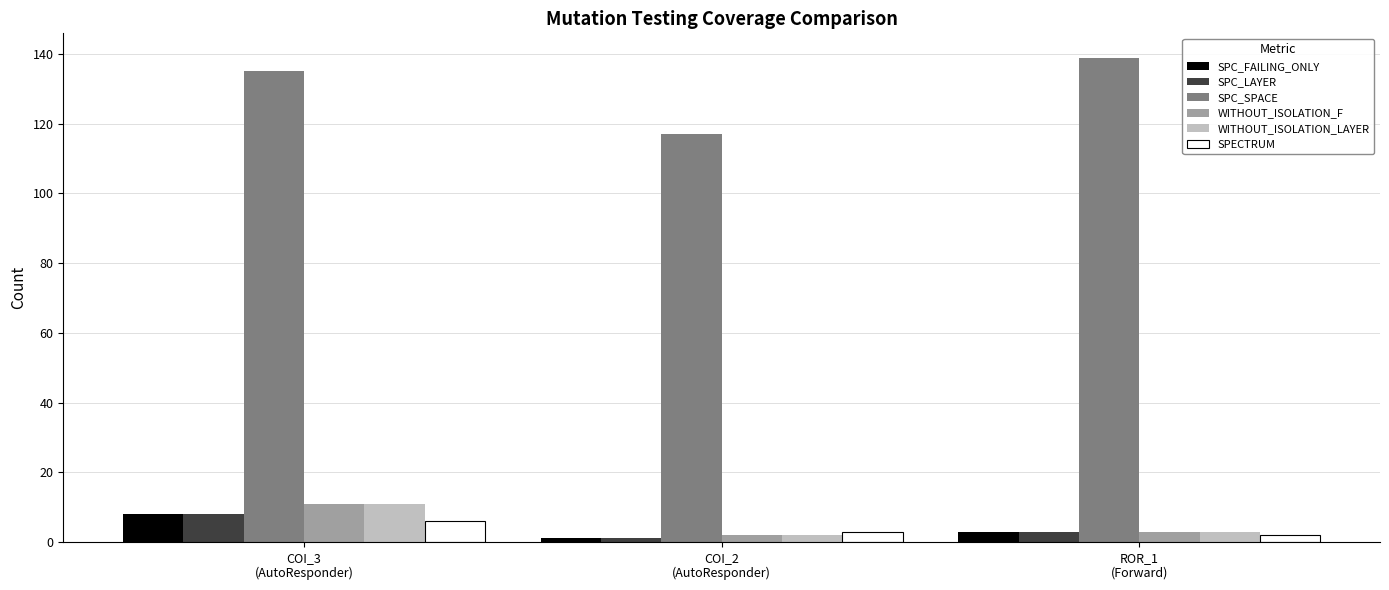

How many bars are there in total?

18